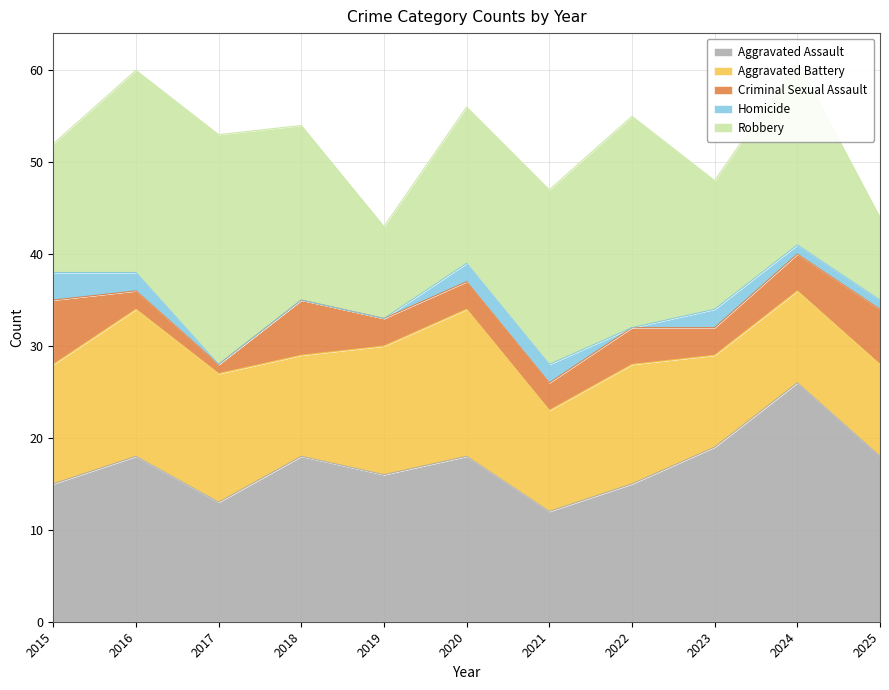

In Robbery, how many points are lower than both neighbors (excluding endpoints)?

2